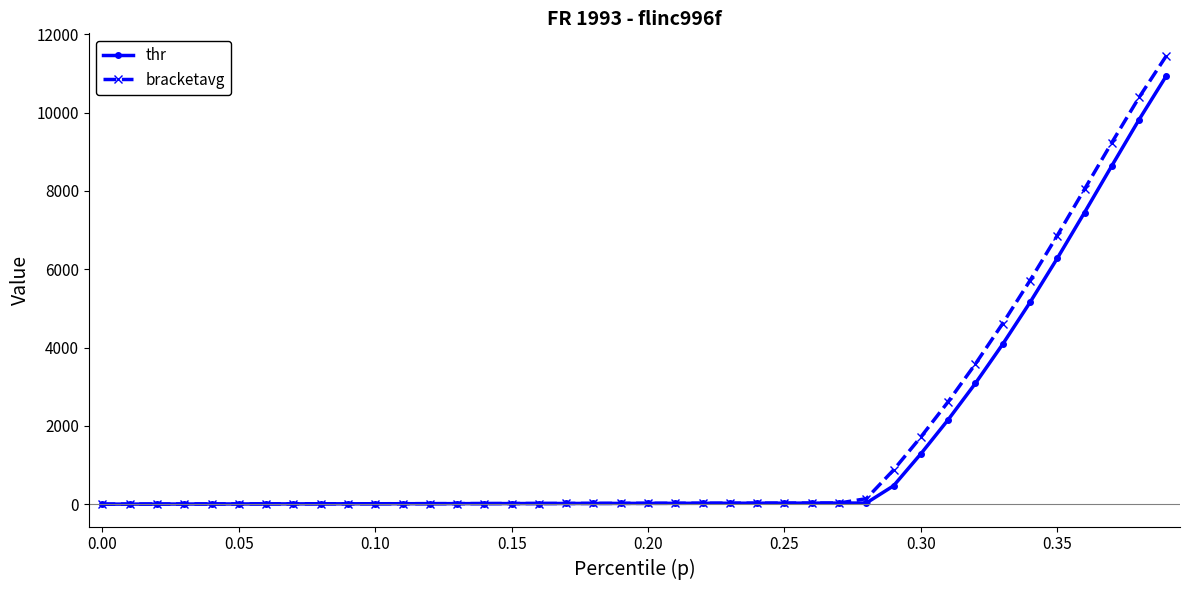

Rank the series by their maximum value, from highest to lowest.

bracketavg, thr